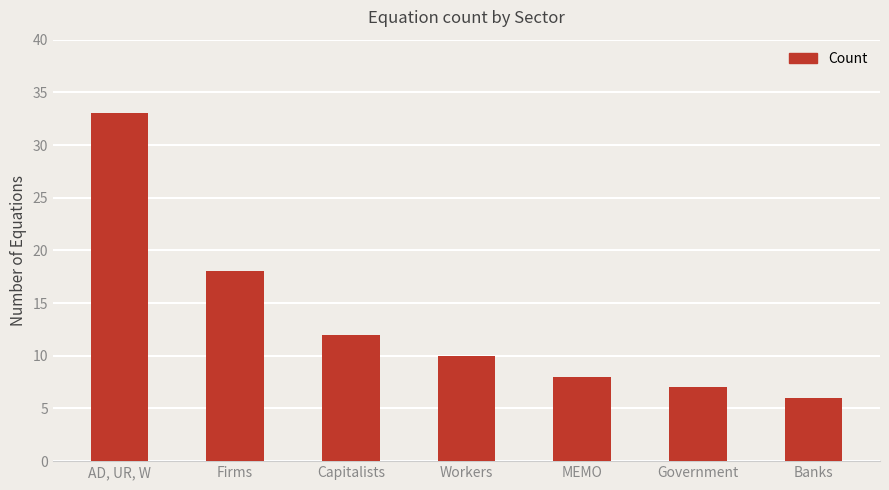

What is the maximum value shown in the chart?

33